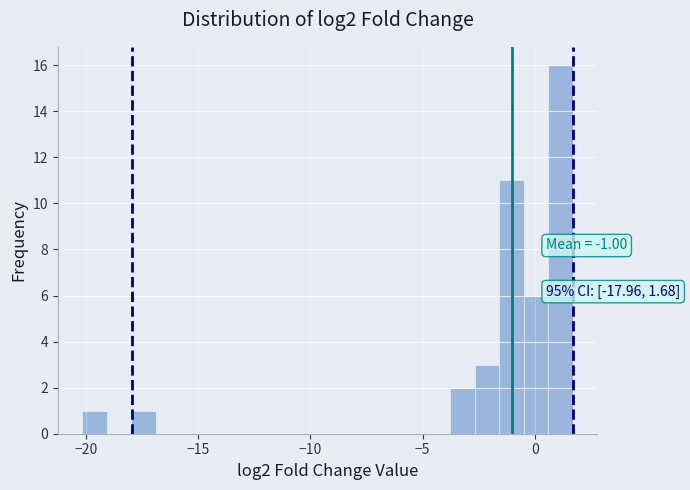

Around what value on the x-axis is the tallest bar? Give the approximate position of its centre, as read against the axis.

1.0